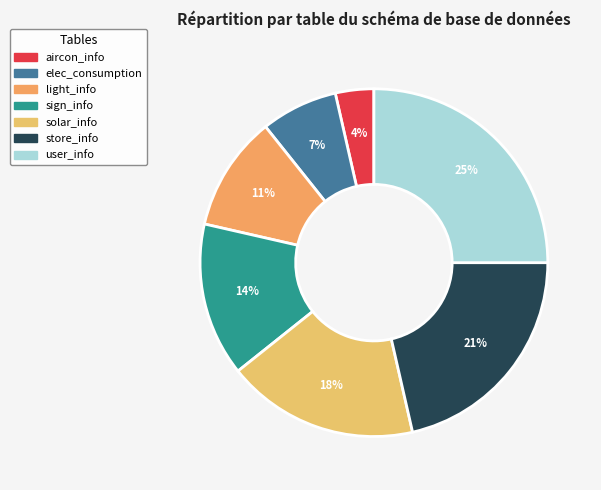

Between sign_info and elec_consumption, which is larger?

sign_info